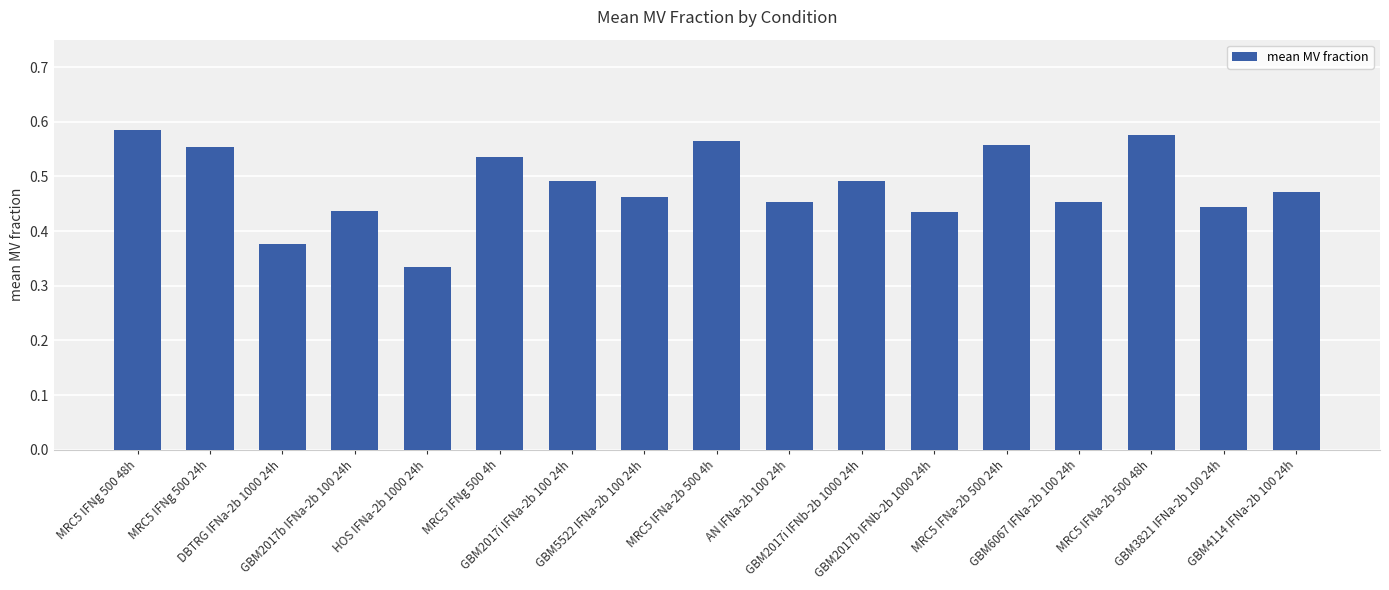

Count the values in the range 0 to 1.

17